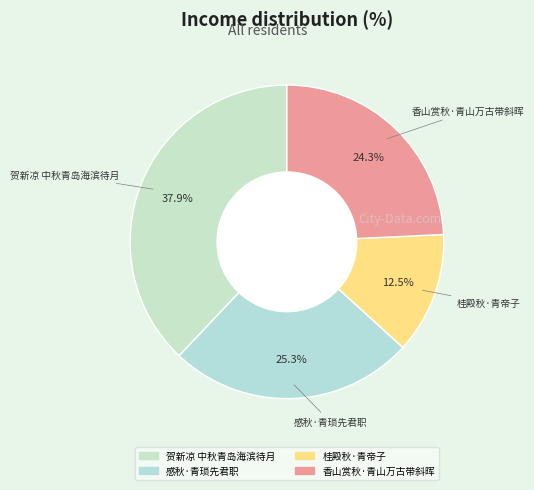

To the nearest percent, what portion does 香山赏秋·青山万古带斜晖 represent?

24%